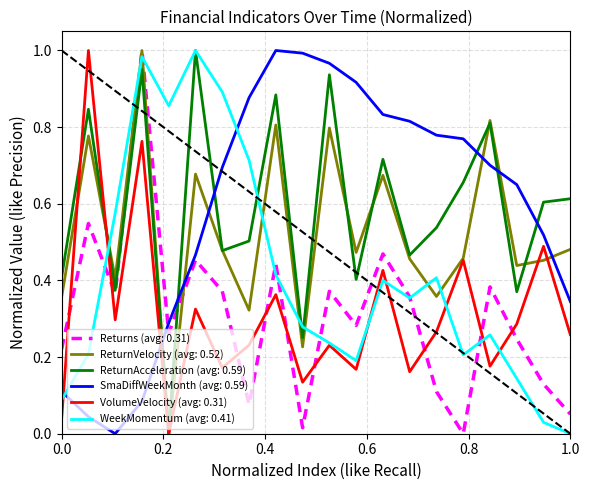

How many intersections are there between SmaDiffWeekMonth (avg: 0.59) and ReturnAcceleration (avg: 0.59)?

6